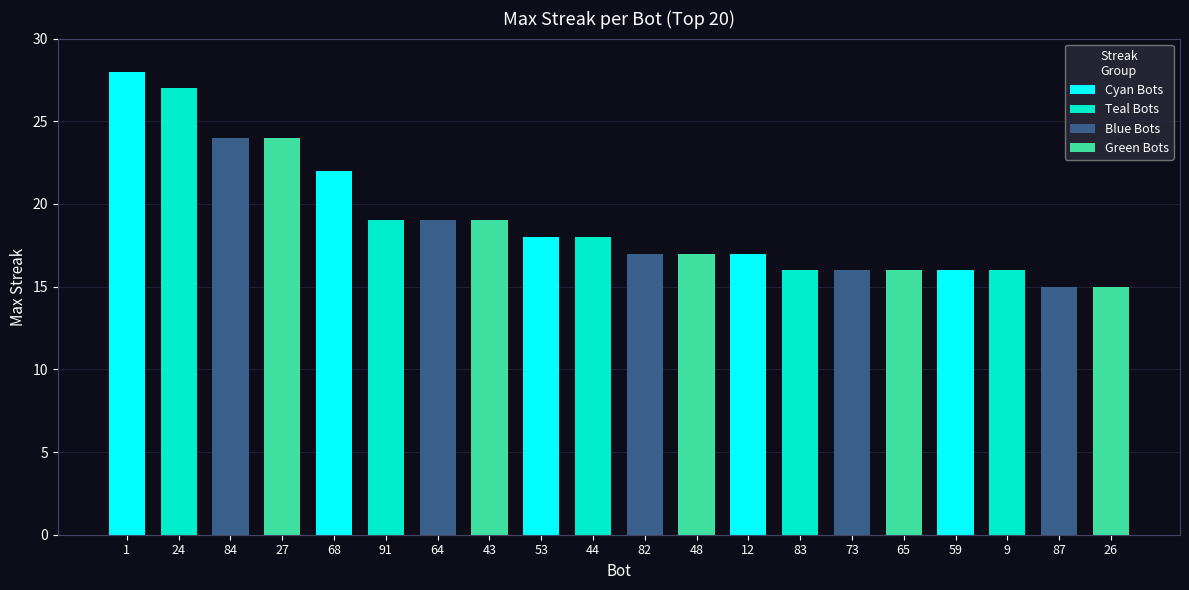

What position from the left is 27?

4